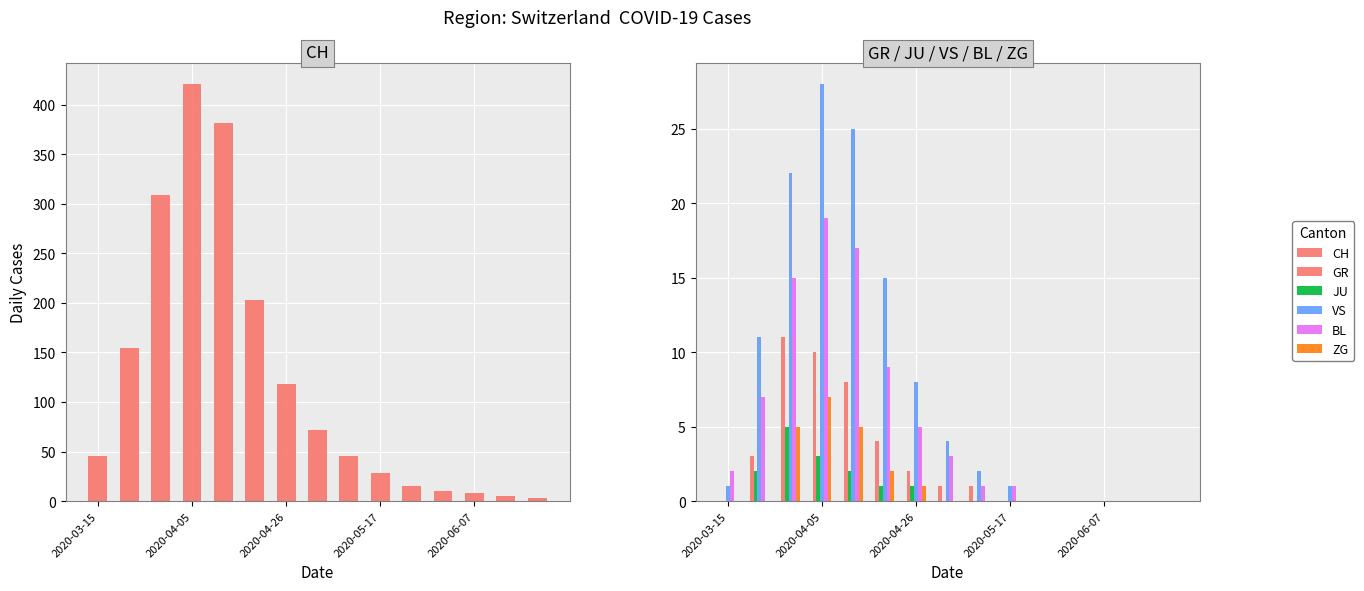

What is the sum of all ZG values?

20